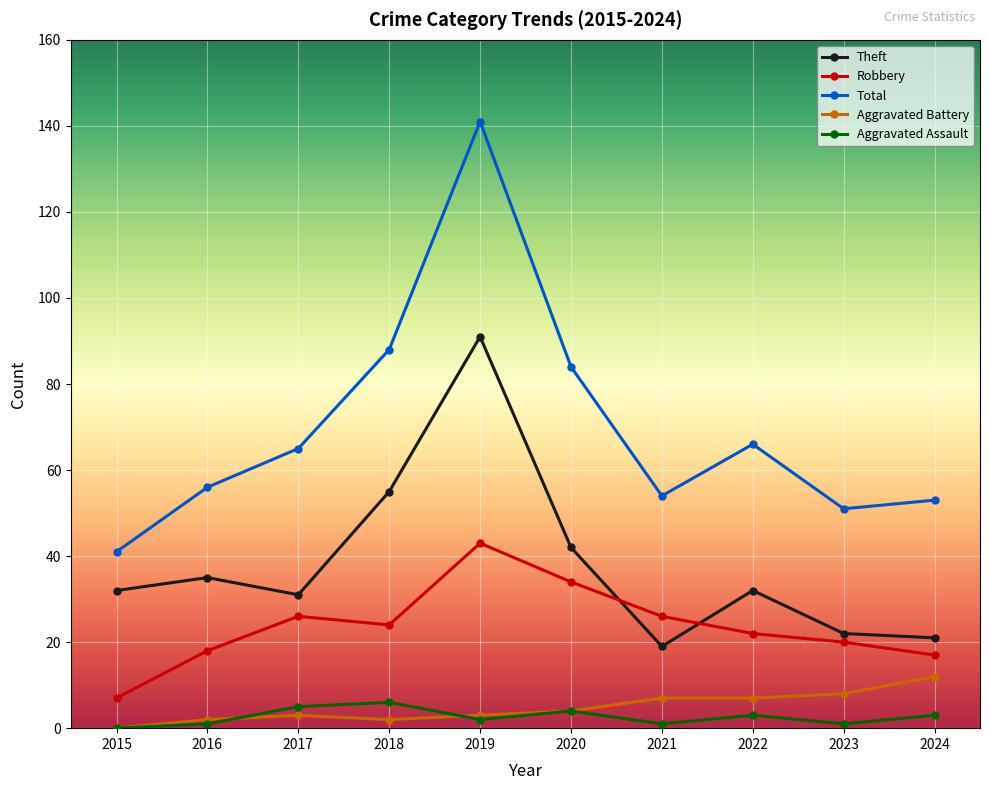

The value of Aggravated Assault at 2016 is 1. True or false?

True